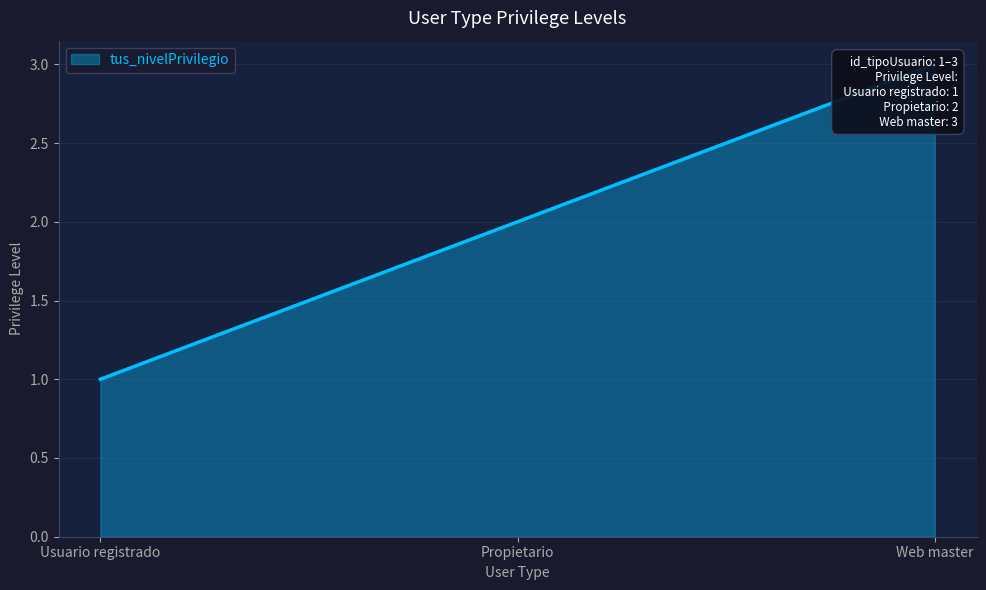

Reading left to right, list all the values displayed in this chart.

Usuario registrado=1	Propietario=2	Web master=3